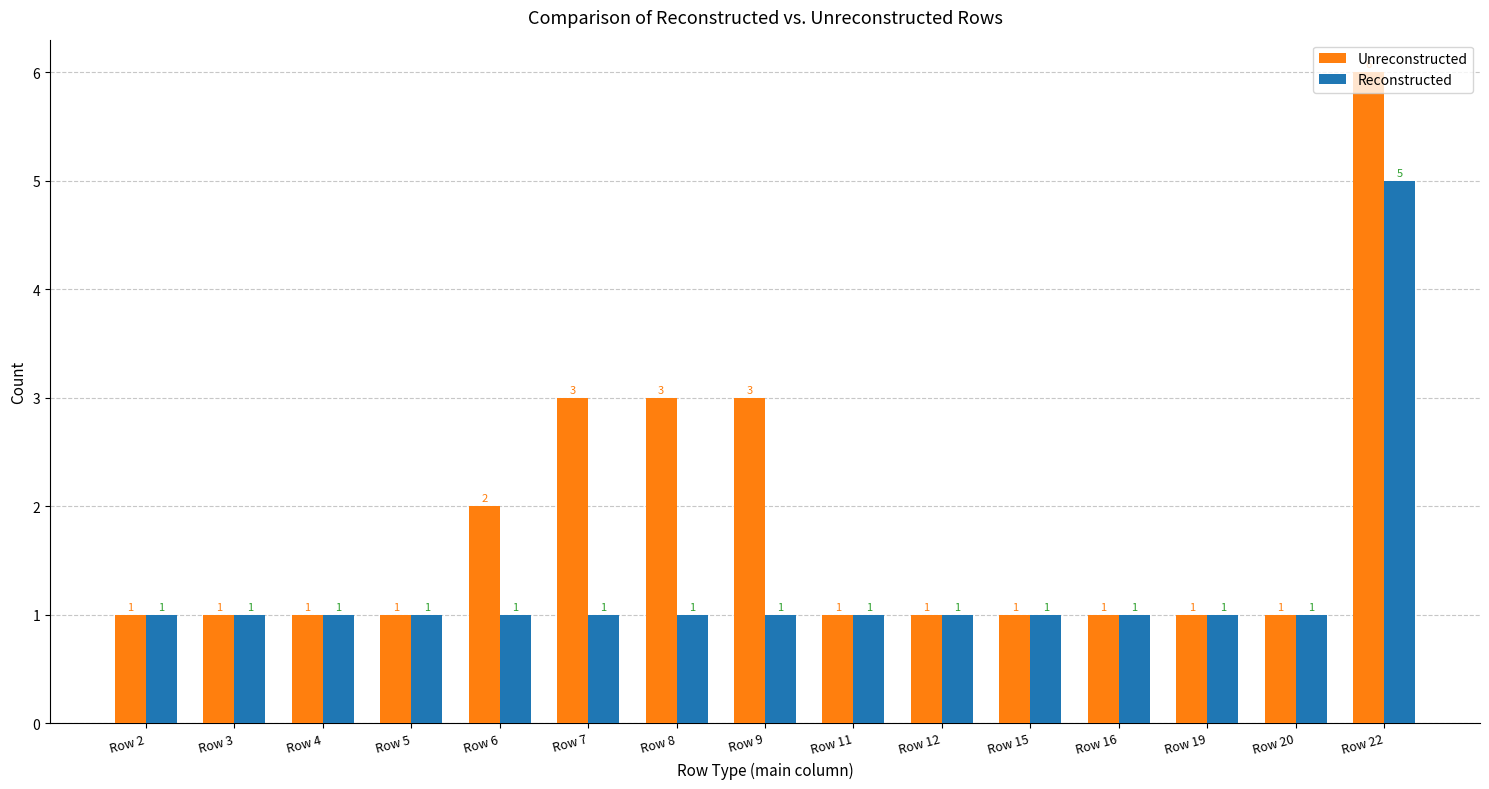

What is the maximum value shown in the chart?

6